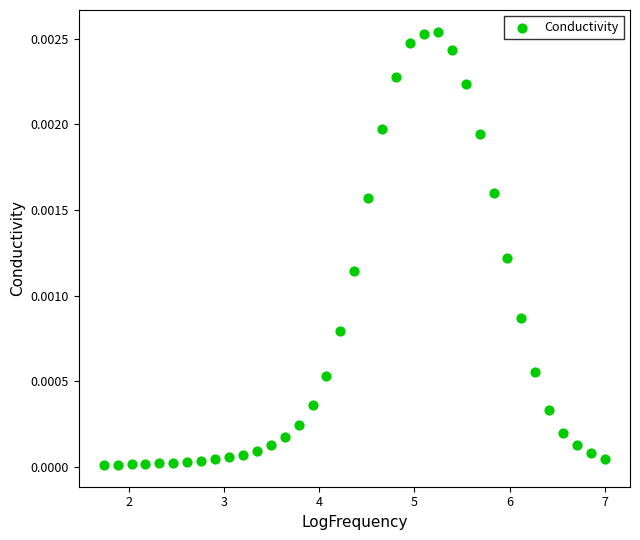

What is the range of X values (max minus min)?

5.3